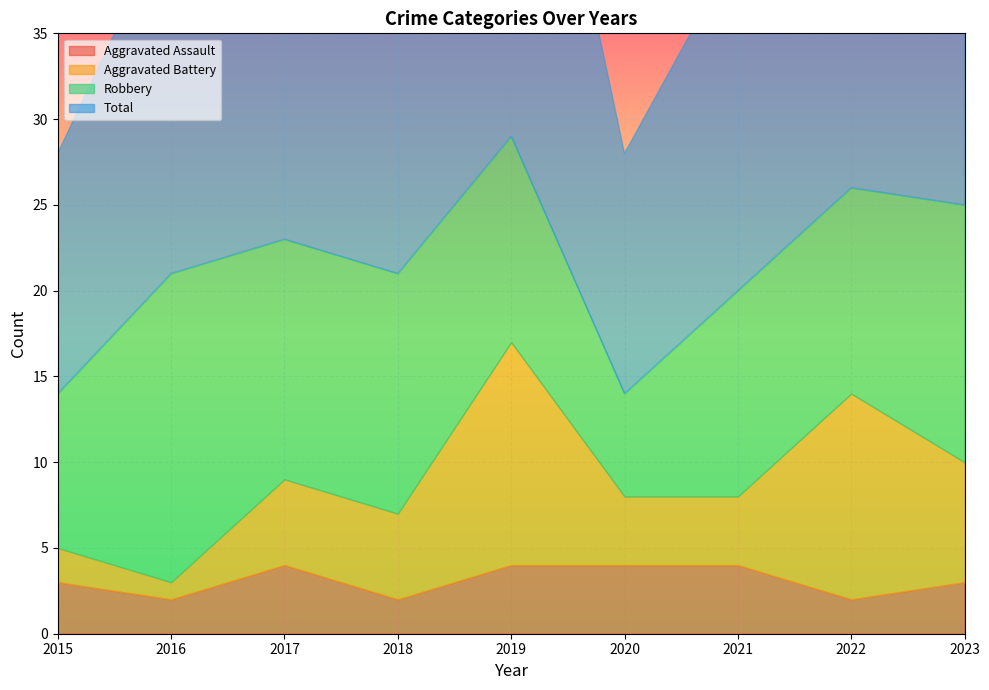

Between 2019 and 2020, which series saw the biggest shift?

Total